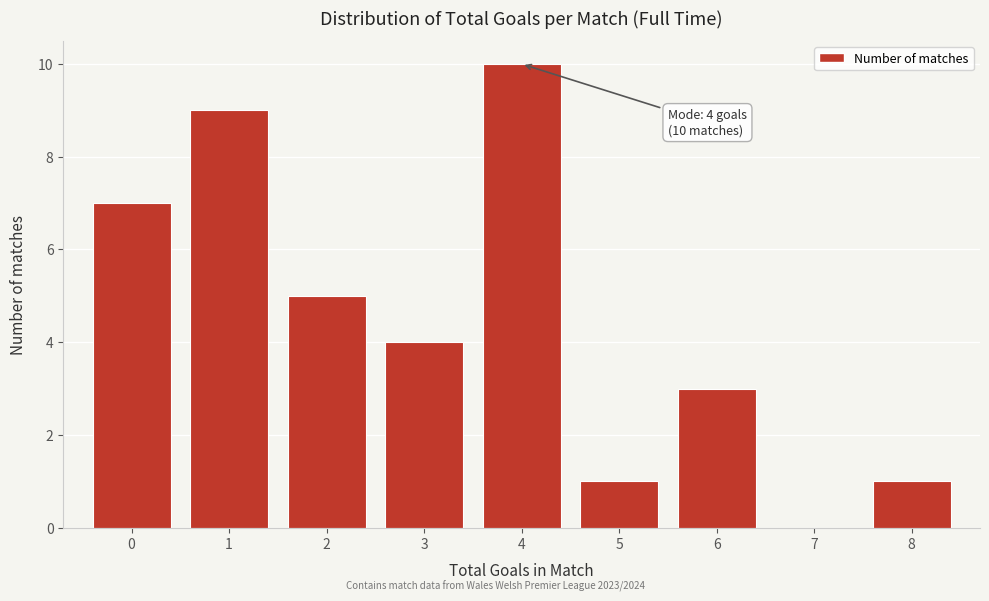

Over which range of the x-axis is the bar tallest?

3.5 to 4.5